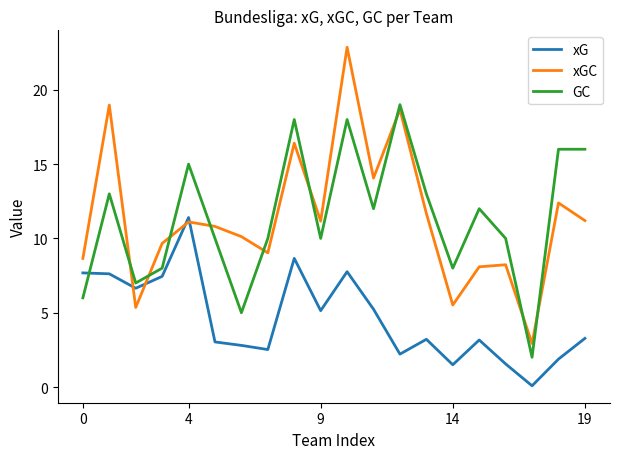

What is the maximum value shown in the chart?

22.9